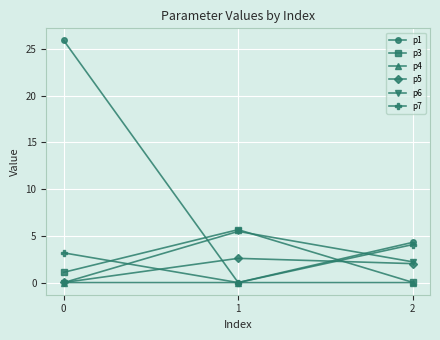

What is the difference between the maximum and minimum values in the p1 series?

25.9